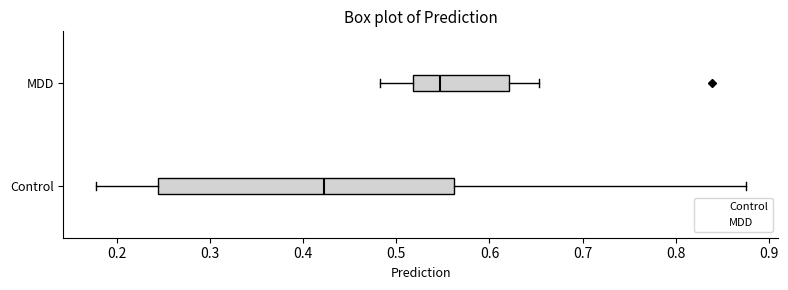

Reading bottom to top, read every box against the x-axis: the position of its median line, the range the box covers, and the ends of its whiskers. The values are not printed on the chart, so give them approximately, as read against the axis.

Control: median 0.42, box 0.24 to 0.56, whiskers 0.18 to 0.87
MDD: median 0.55, box 0.52 to 0.62, whiskers 0.48 to 0.65